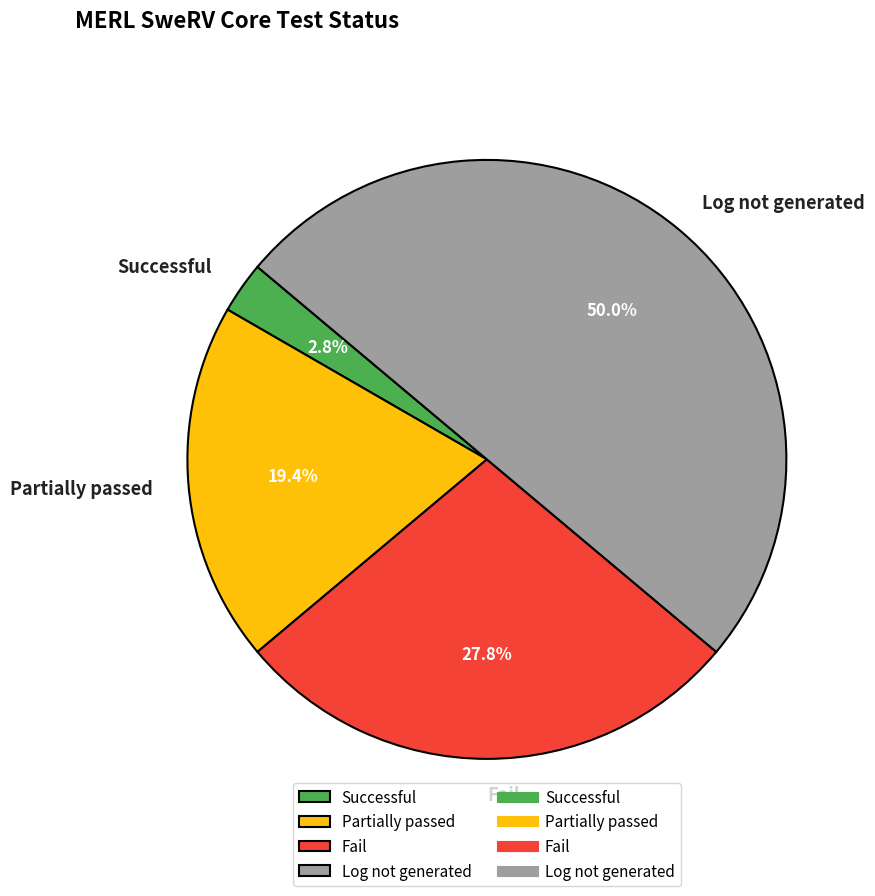

What is the largest slice in the pie chart?

Log not generated